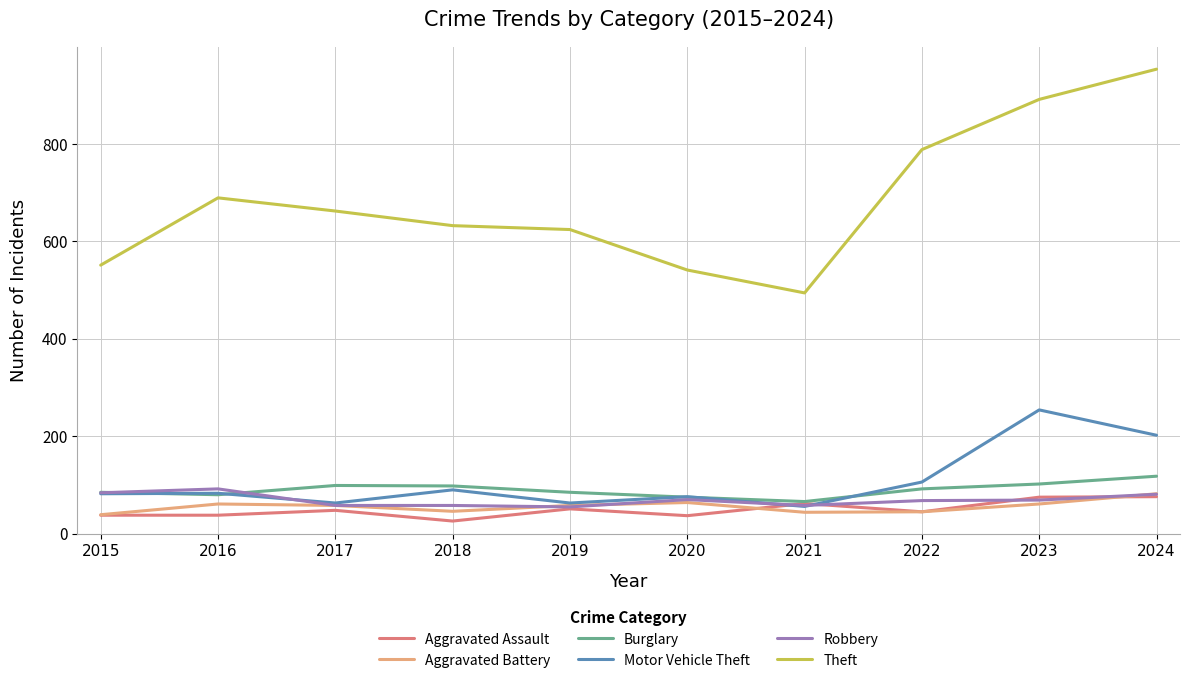

Read the Theft value at 2024, to the nearest 50.

950